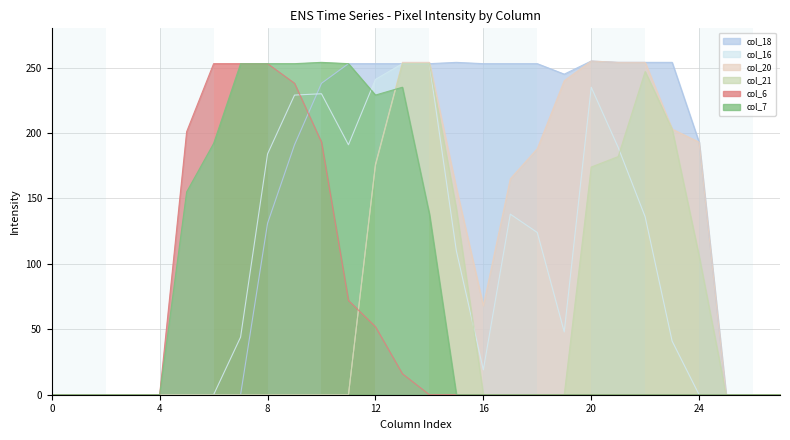

Rank the series at 16 from lowest to highest value.

col_21, col_6, col_7, col_16, col_20, col_18